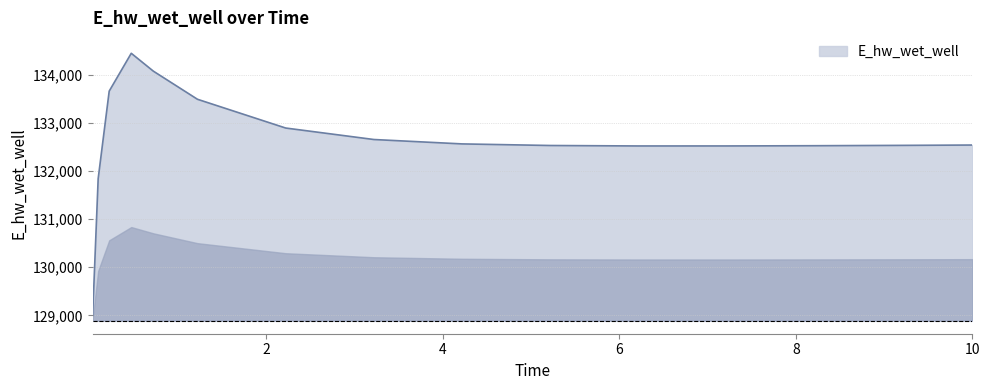

What is the difference between the maximum and minimum values?

5441.5